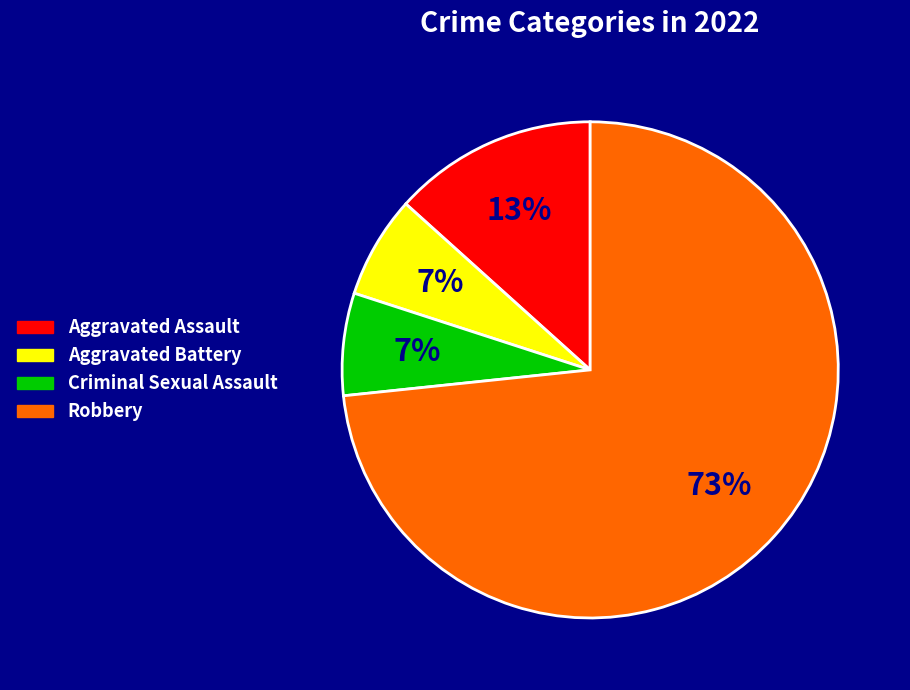

Between Criminal Sexual Assault and Robbery, which is larger?

Robbery